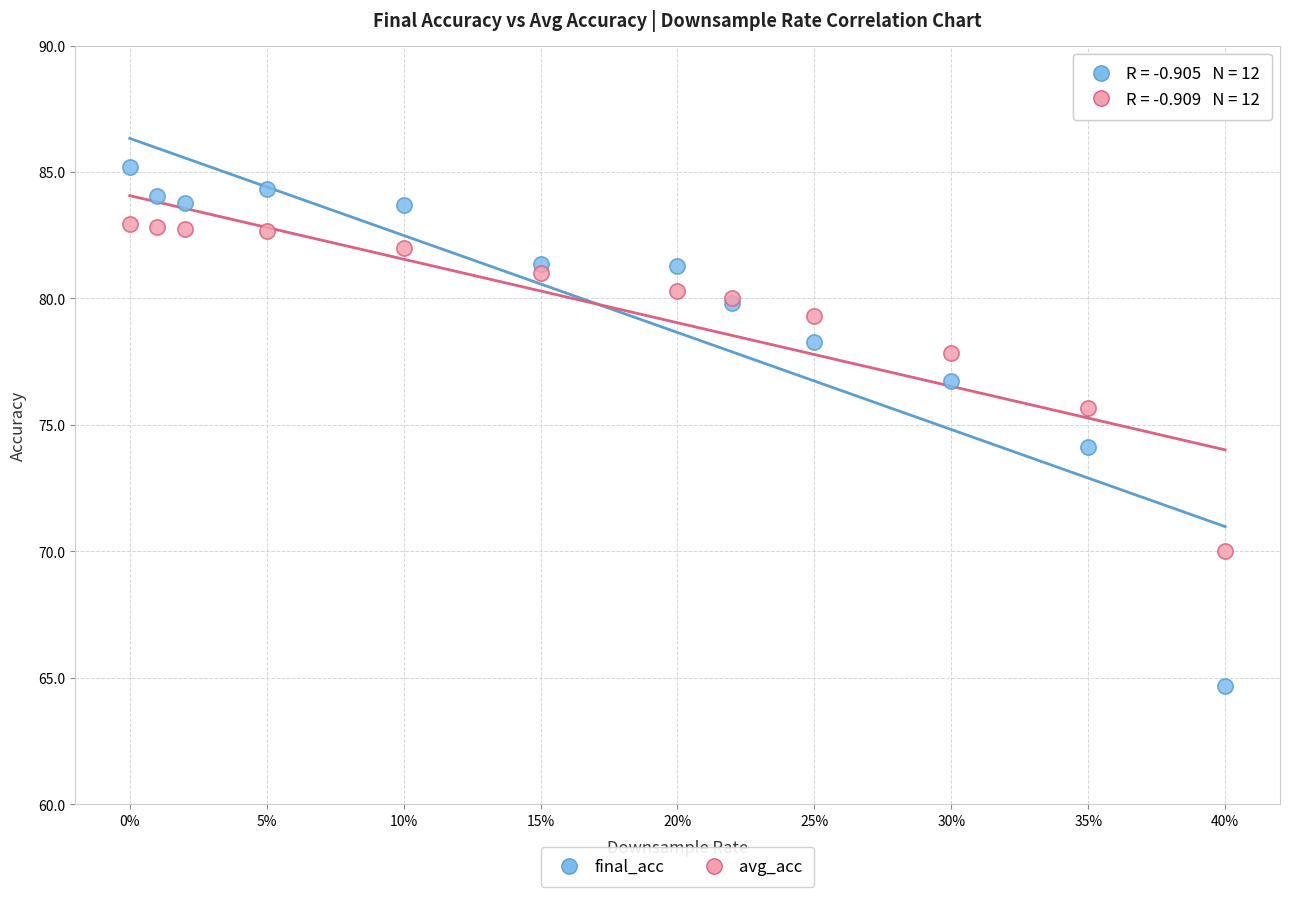

In the avg_acc series, what Y value is closest to 76?

75.7